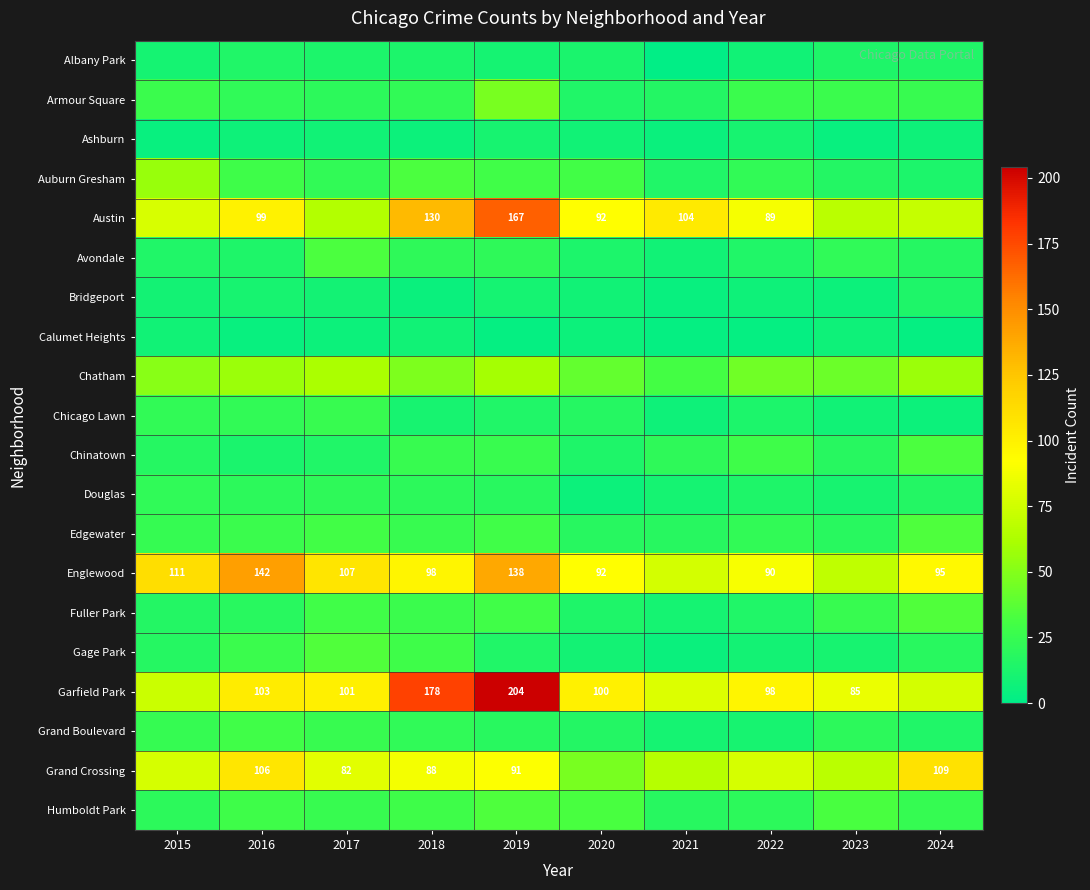

Is the value of Edgewater at 2020 greater than the value of Auburn Gresham at 2022?

No